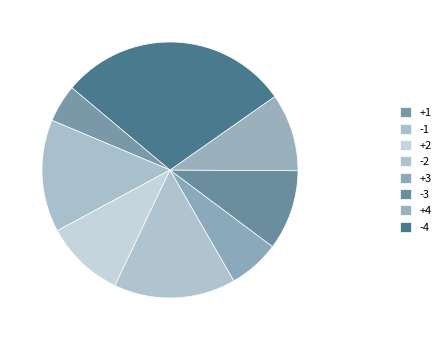

The -1 slice represents 24% of the pie. True or false?

False